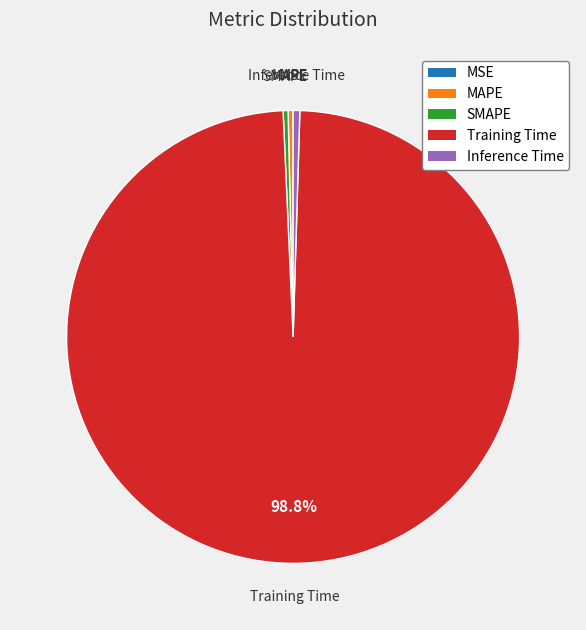

Which slice is the largest?

Training Time